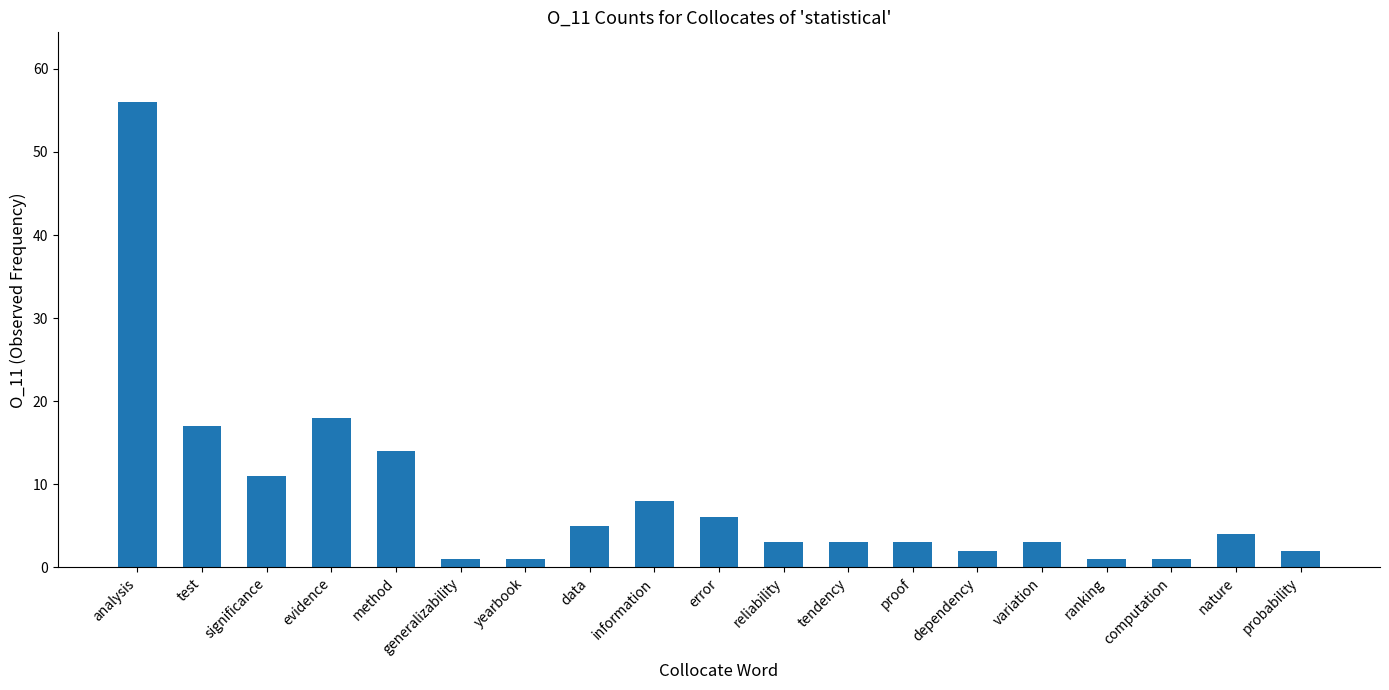

True or false: the data shows 6 at nature.

False